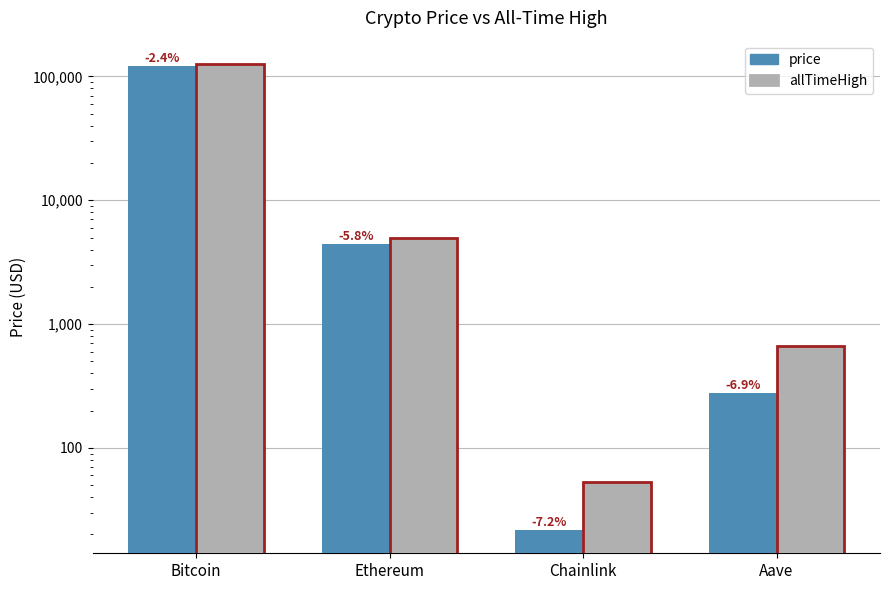

Which series has the largest total across all categories?

allTimeHigh